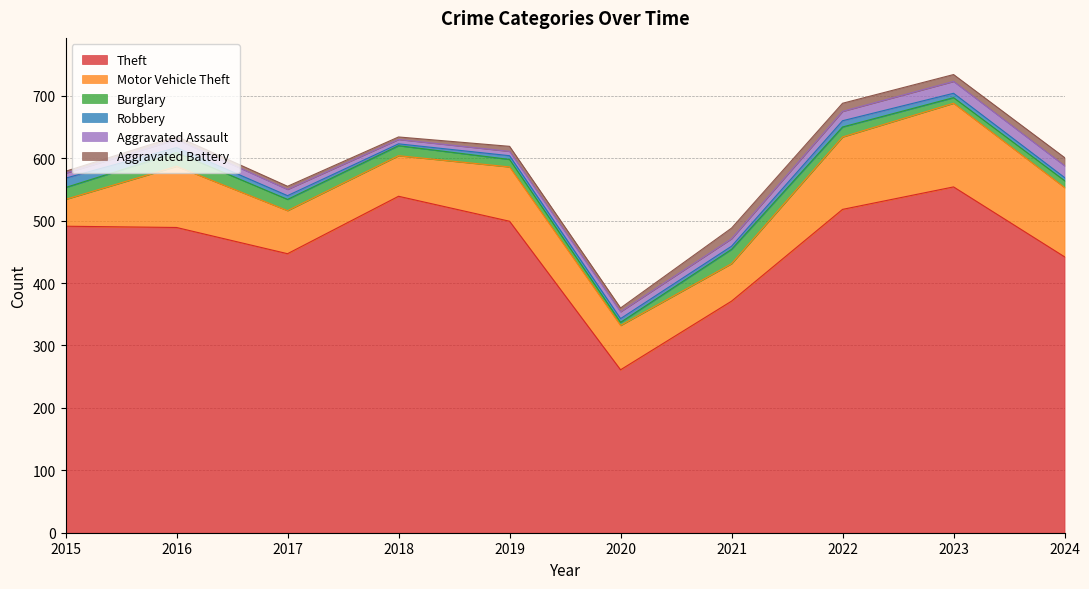

List the series in order of their peak value, lowest first.

Robbery, Aggravated Battery, Aggravated Assault, Burglary, Motor Vehicle Theft, Theft